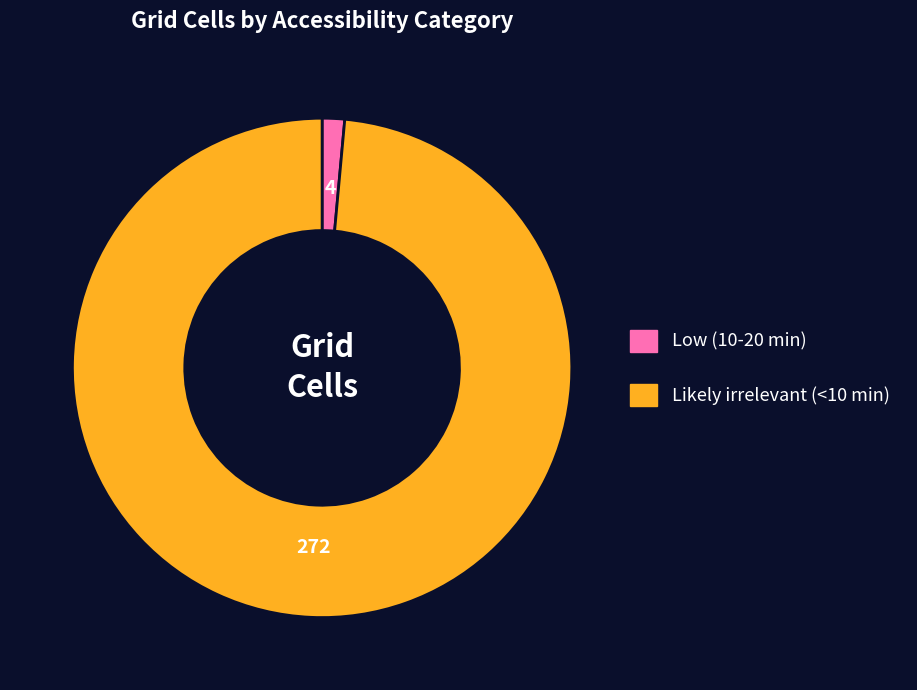

Is there any slice that represents more than half of the pie?

Yes